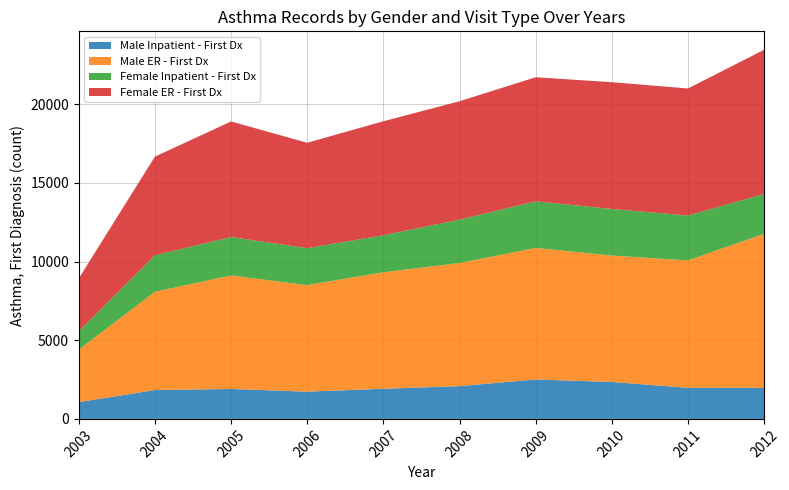

What is the lowest value of the Male Inpatient - First Dx series?

1066